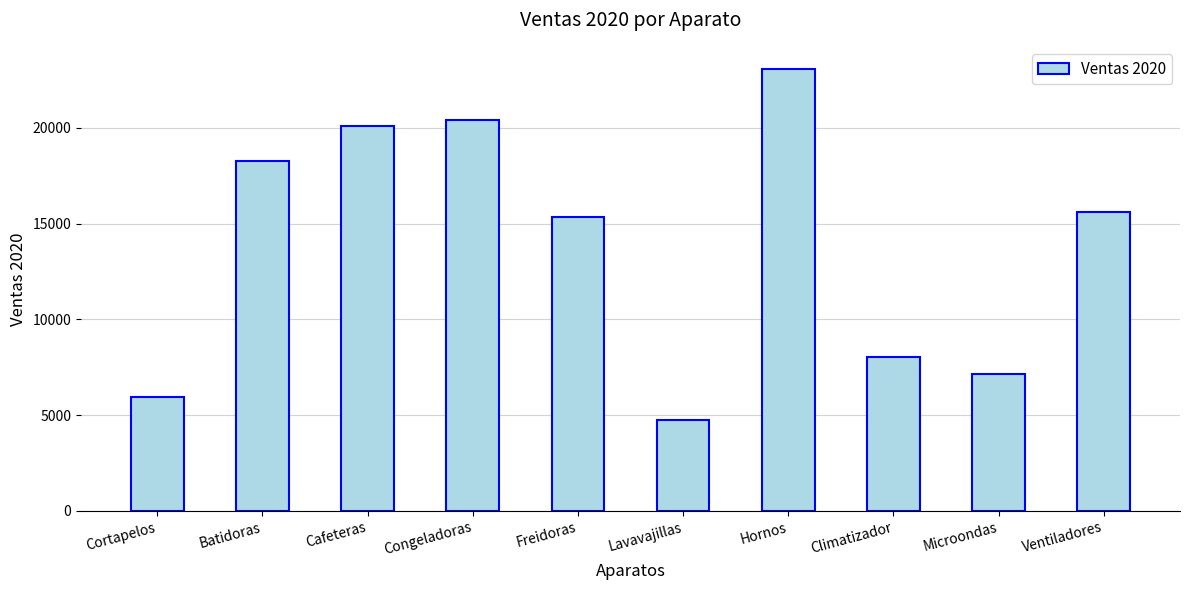

What is the change in value from Lavavajillas to Hornos?

+18322